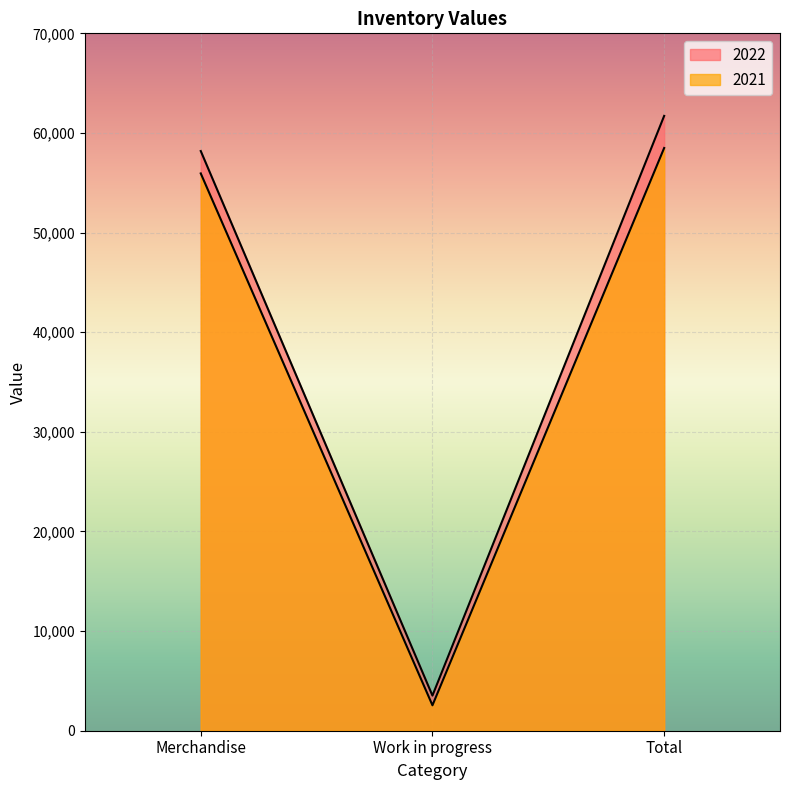

At Total, list the series in order from largest to smallest.

2022, 2021